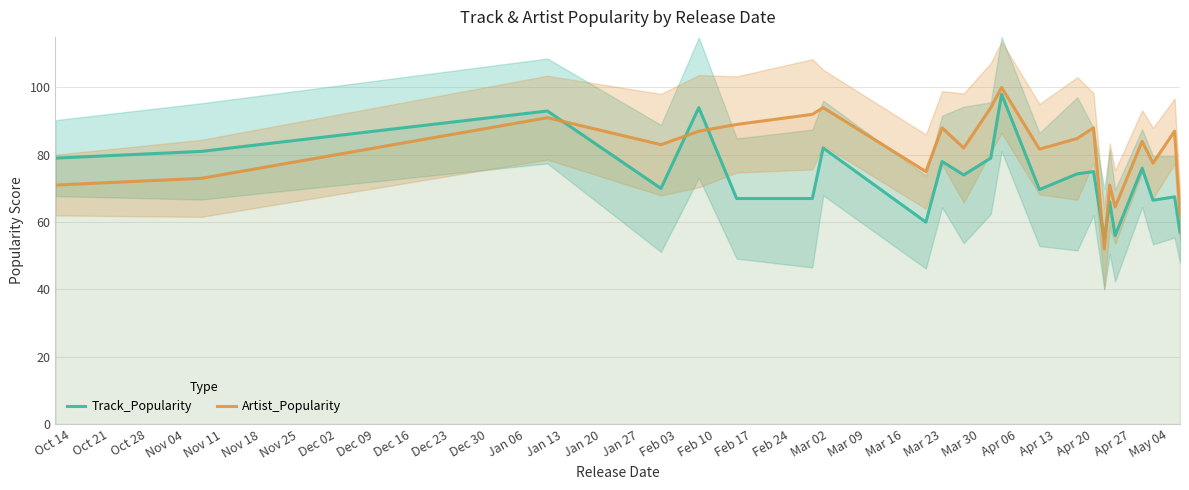

Which series has the largest total across all categories?

Artist_Popularity